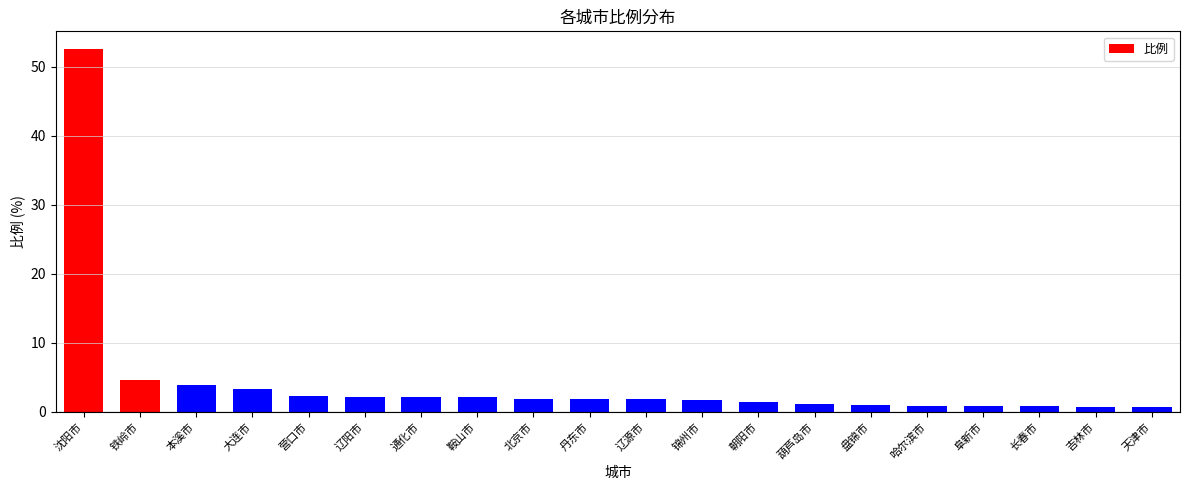

Where does the data first go above 1?

沈阳市